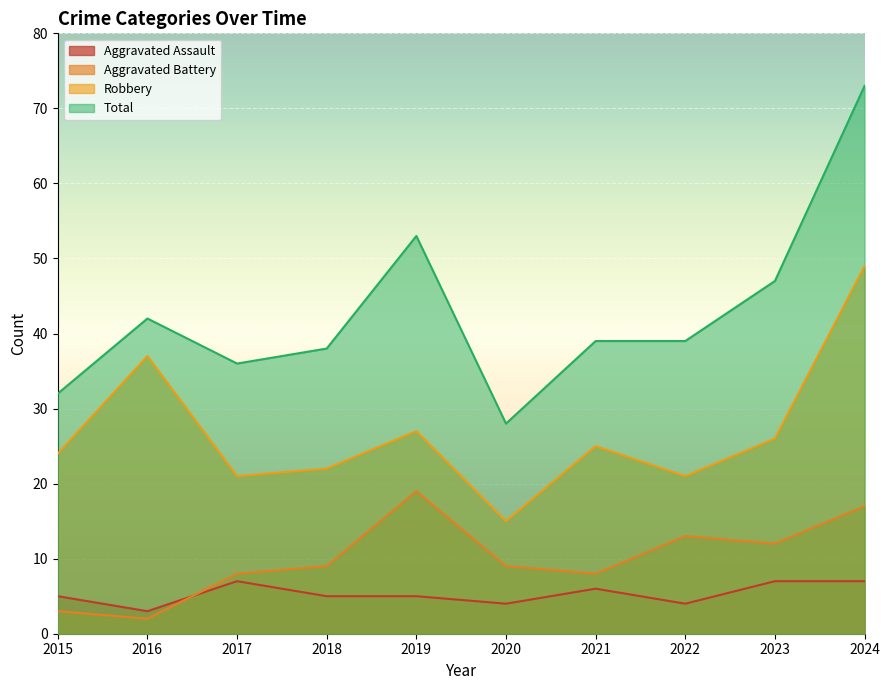

What is the minimum value for Robbery?

15